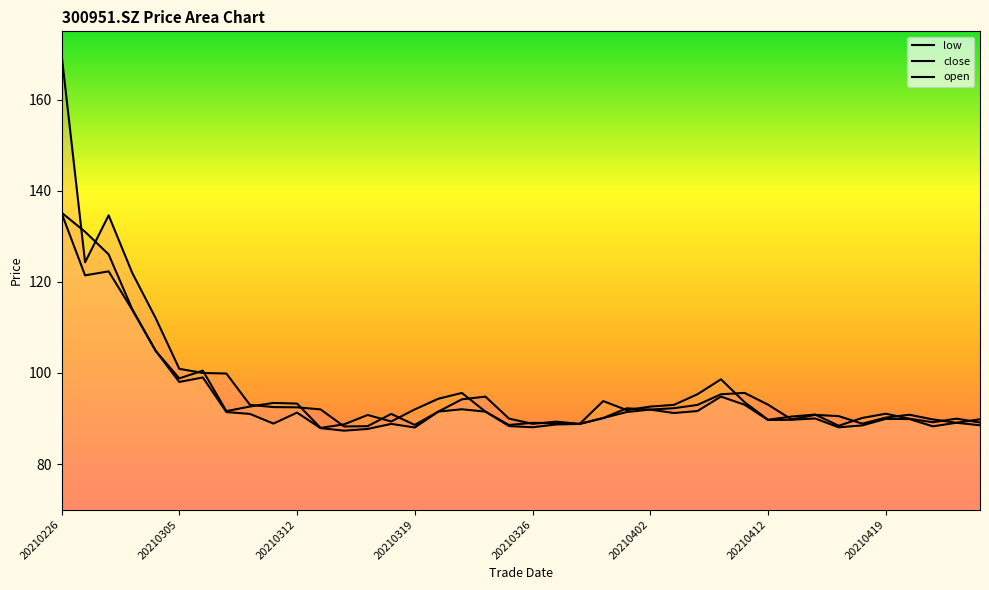

How many values in the low series exceed 90?

20